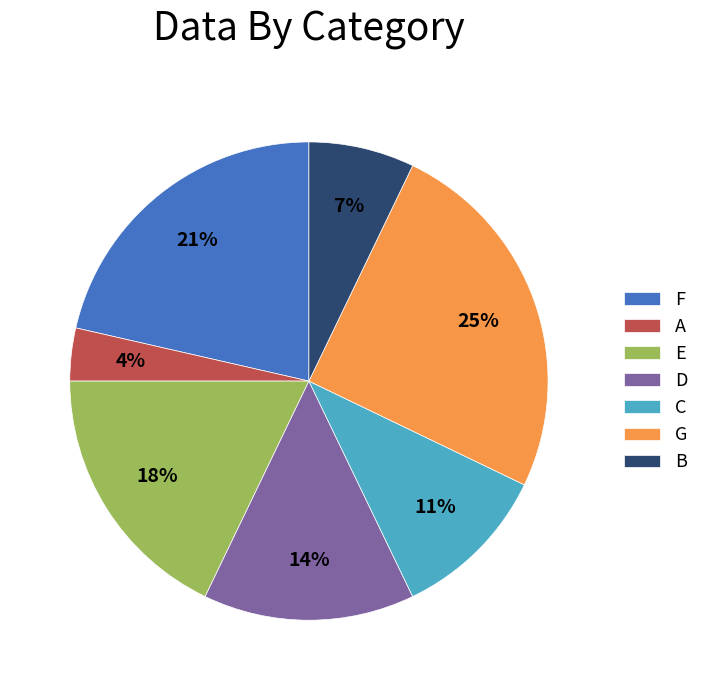

Is the sum of C and B greater than half?

No